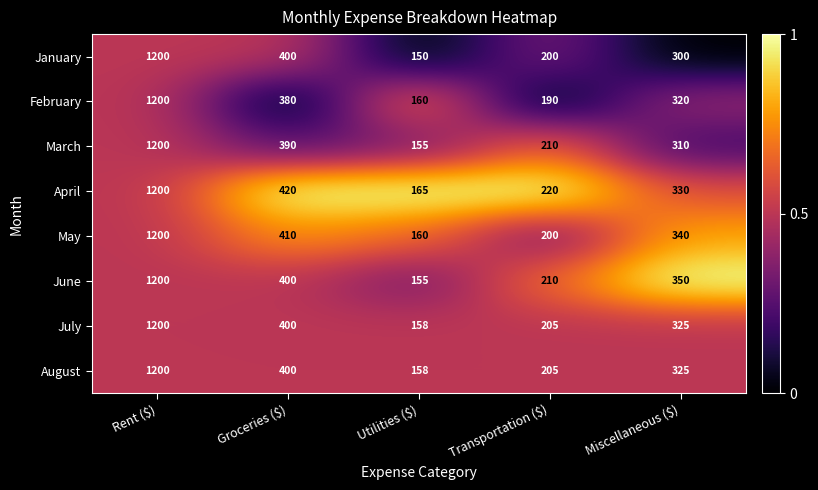

At which category is the sum across all series the highest?

Rent ($)